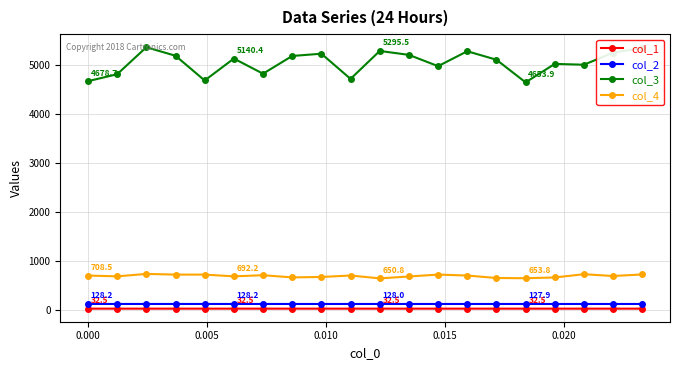

List the series in order of their peak value, lowest first.

col_1, col_2, col_4, col_3